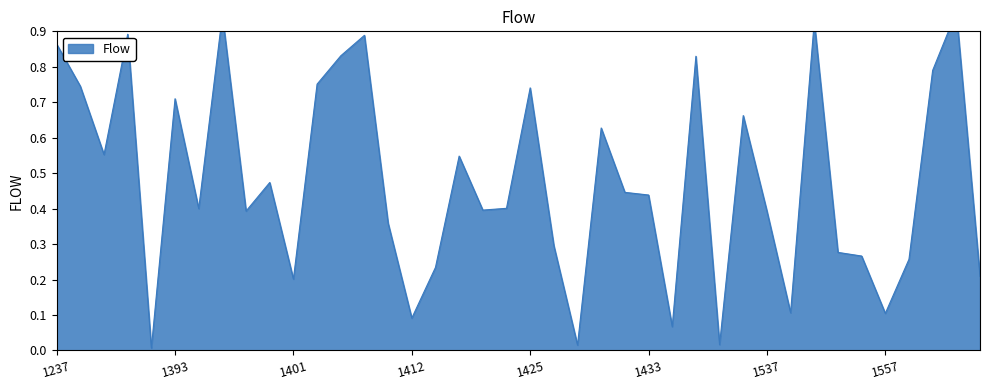

What is the value of the 36th point from the left?

0.1